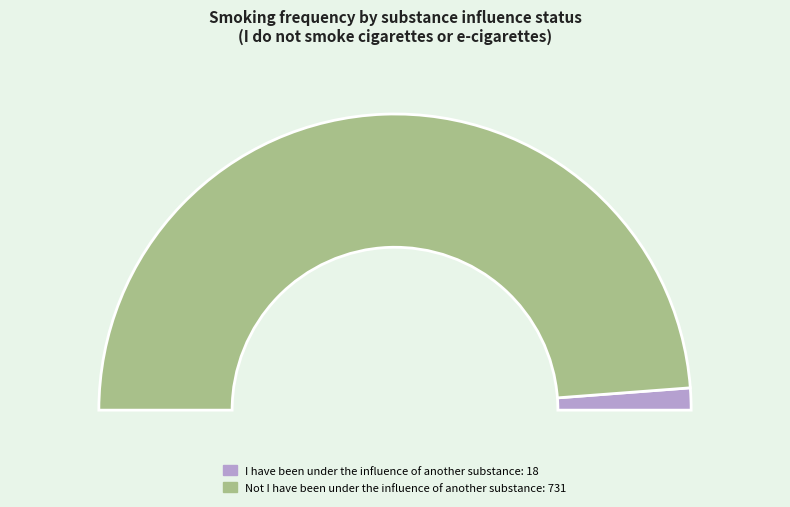

What is the majority slice?

Not I have been under the influence of another substance